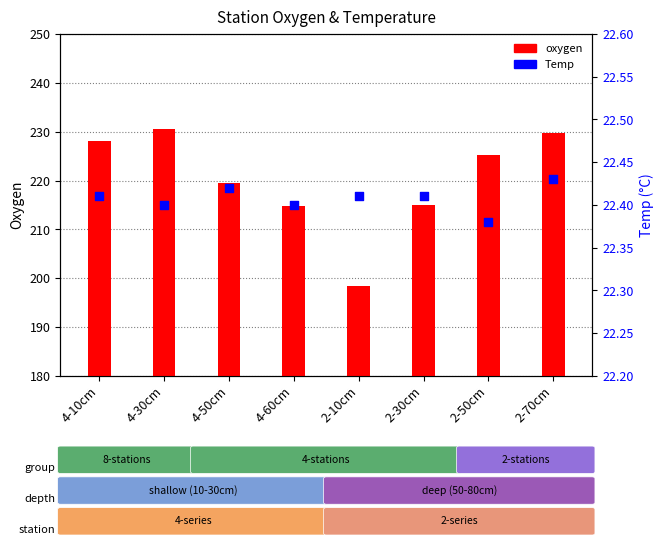

At how many categories does at least one series exceed 52?

8